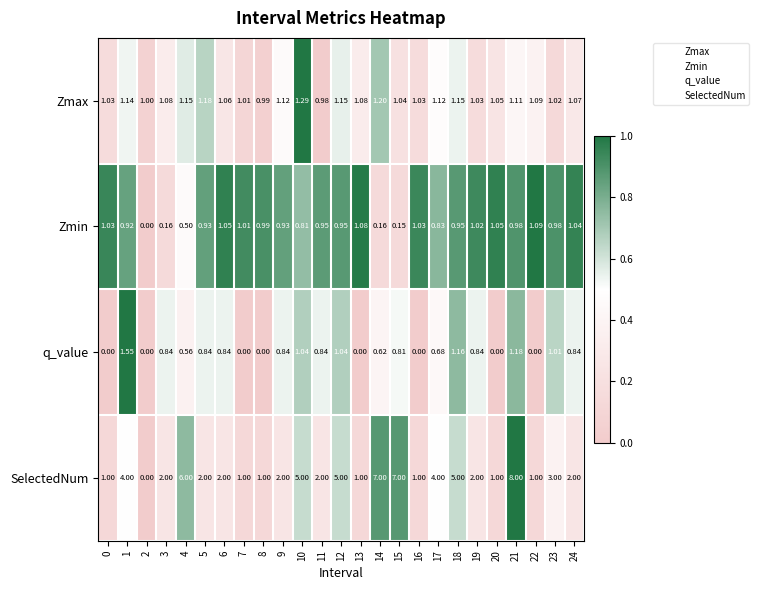

Between 2 and 13, which series saw the biggest shift?

Zmin